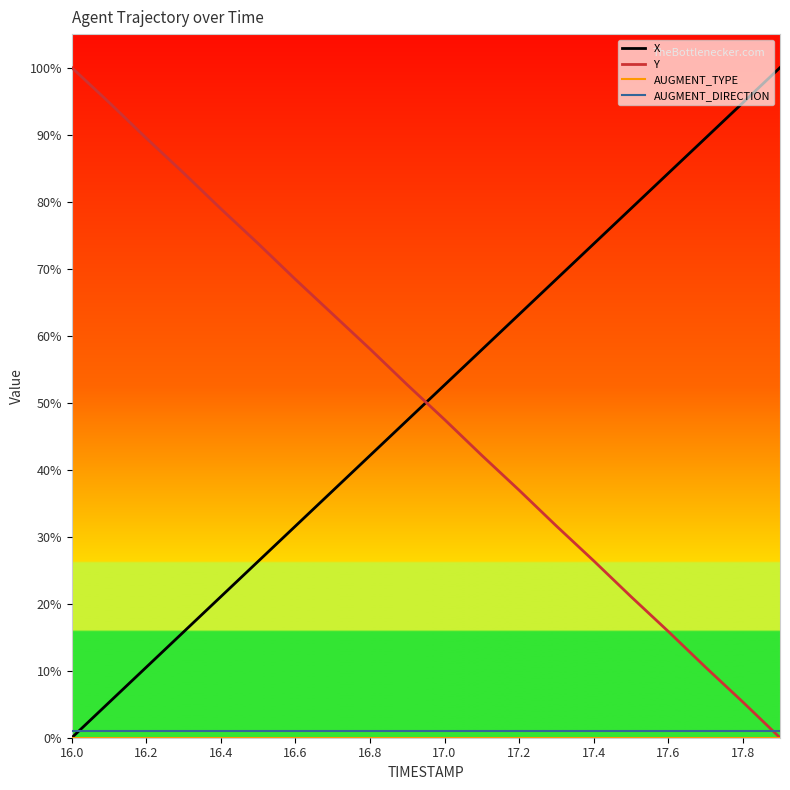

After their last crossing, which series has the higher values: Y or X?

X